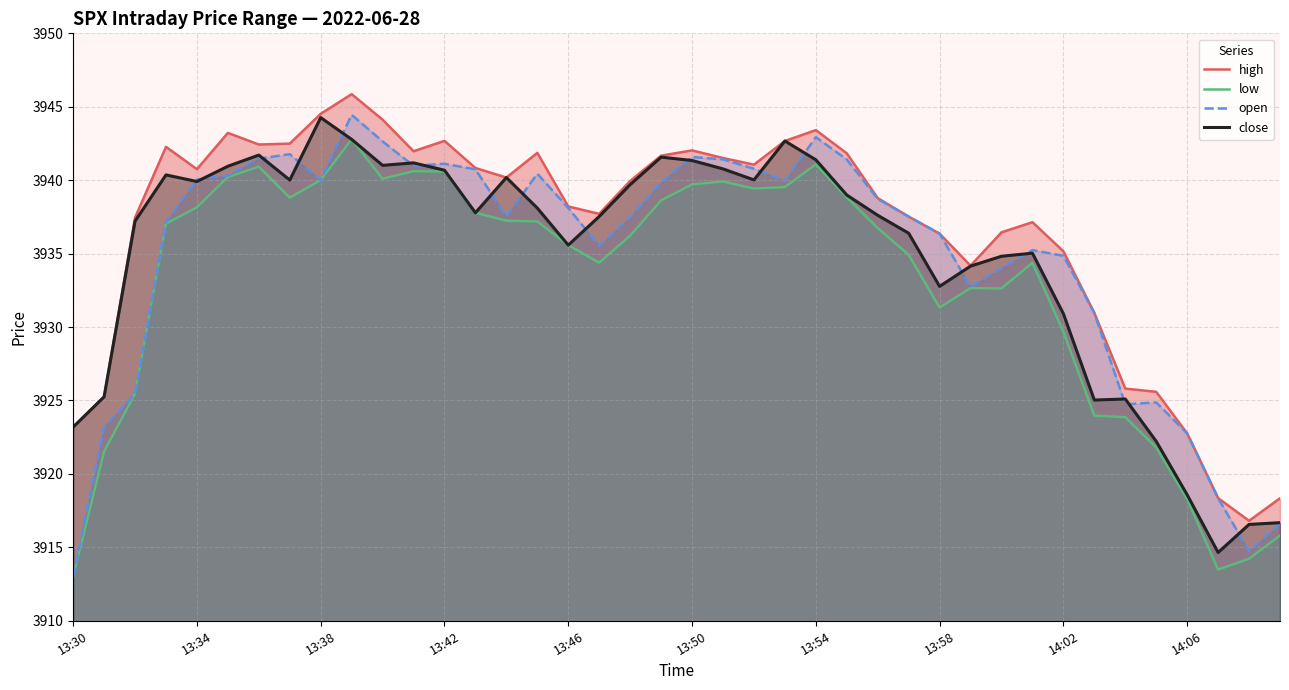

True or false: close and low cross at least once.

False